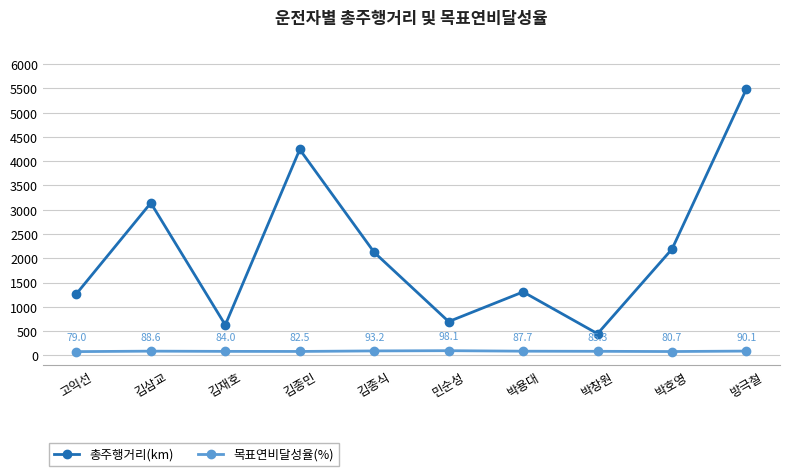

What is the total value across all series at 박창원?

532.6